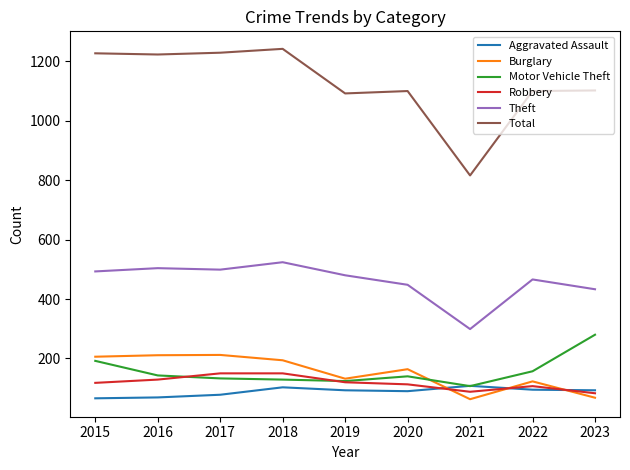

What is the approximate value of Total at 2019?

1092